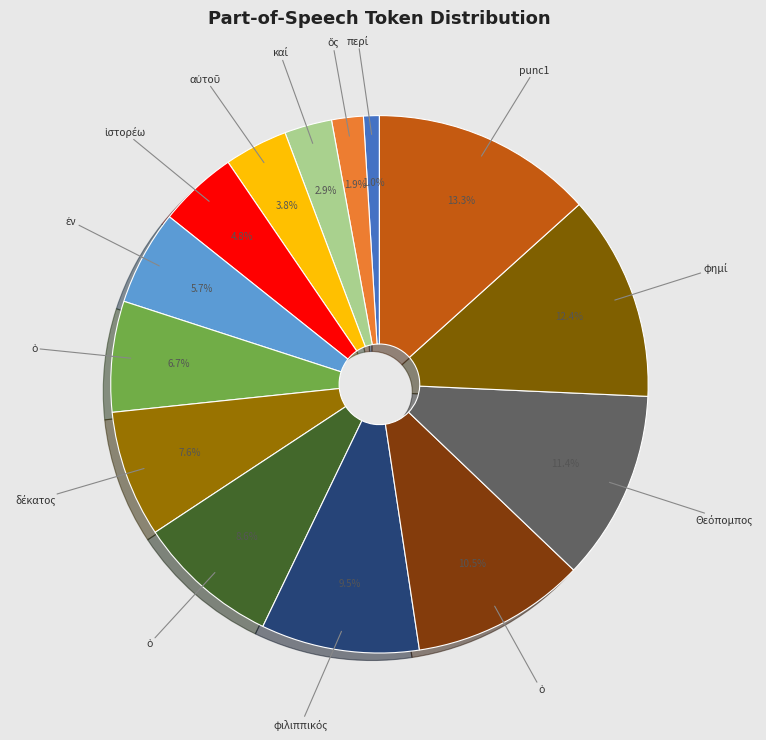

Rank the categories by value from lowest to highest.

περί, ὅς, καί, αὐτοῦ, ἱστορέω, ἐν, ὁ, δέκατος, ὁ, φιλιππικός, ὁ, Θεόπομπος, φημί, punc1